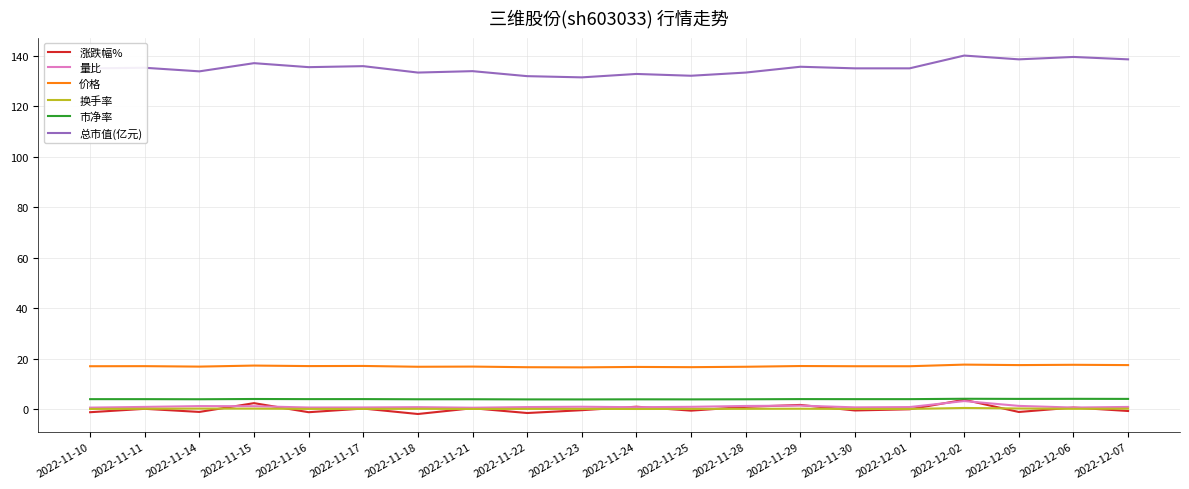

What is the difference between the maximum and minimum values in the 量比 series?

2.6